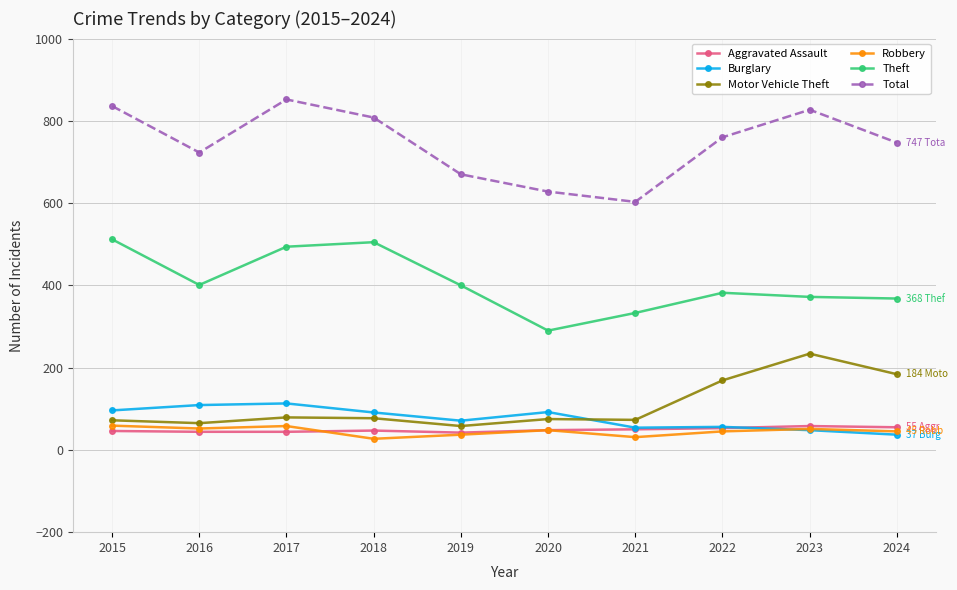

What is the total value across all series at 2024?

1436